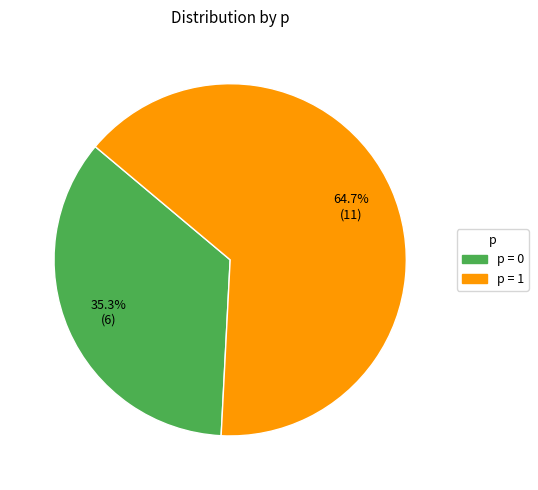

Does any single category account for the majority?

Yes